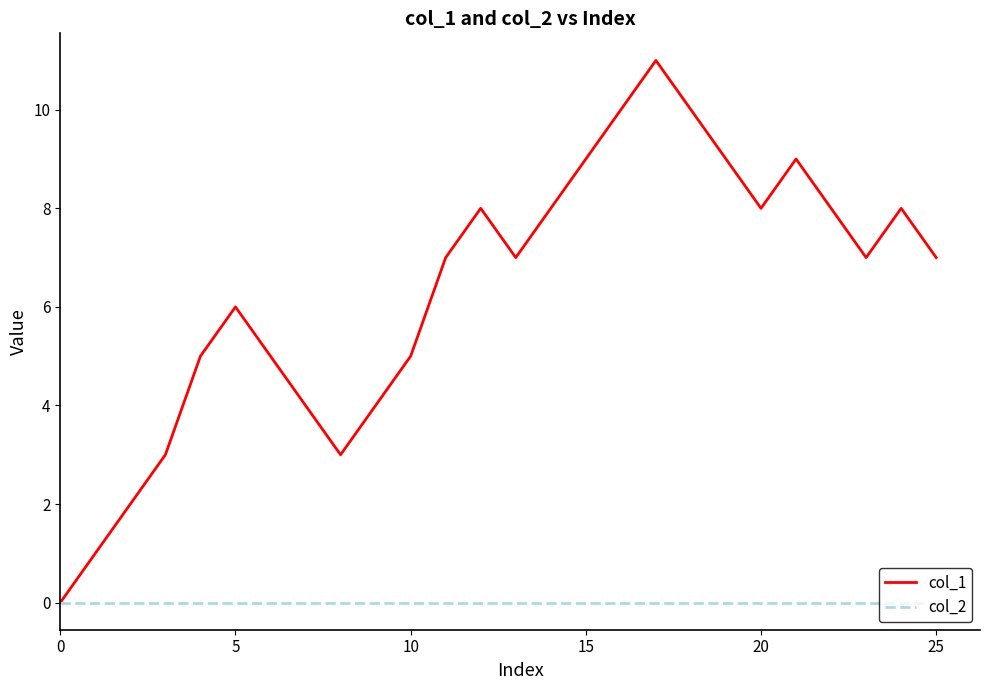

Which series has the largest total across all categories?

col_1